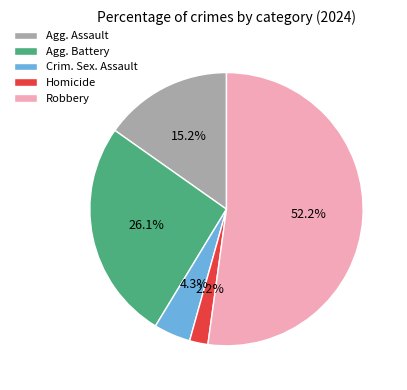

What is the largest slice in the pie chart?

Robbery